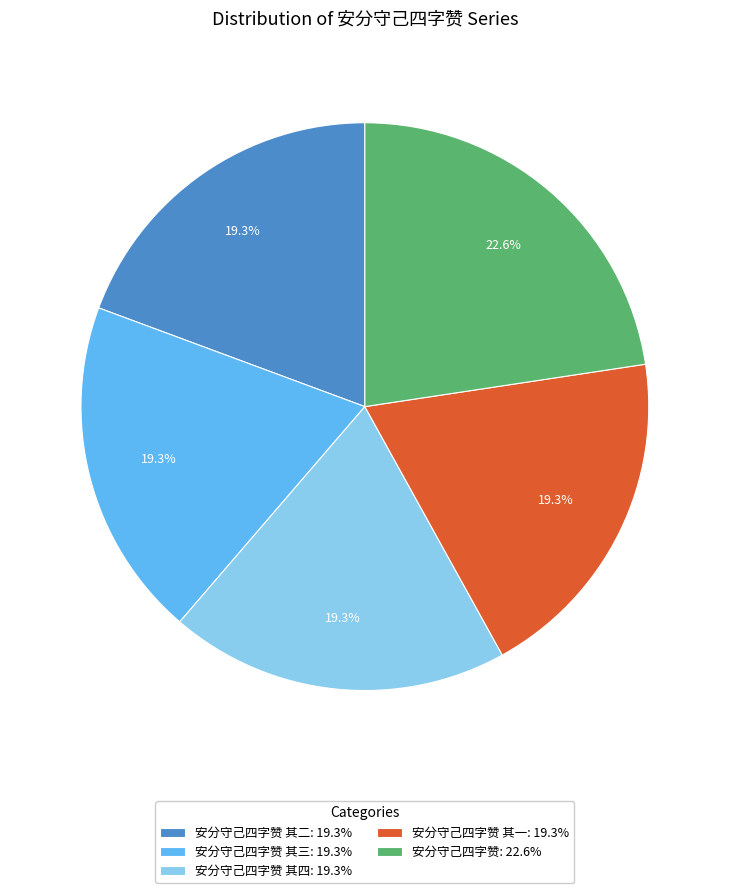

How many slices are in this pie chart?

5